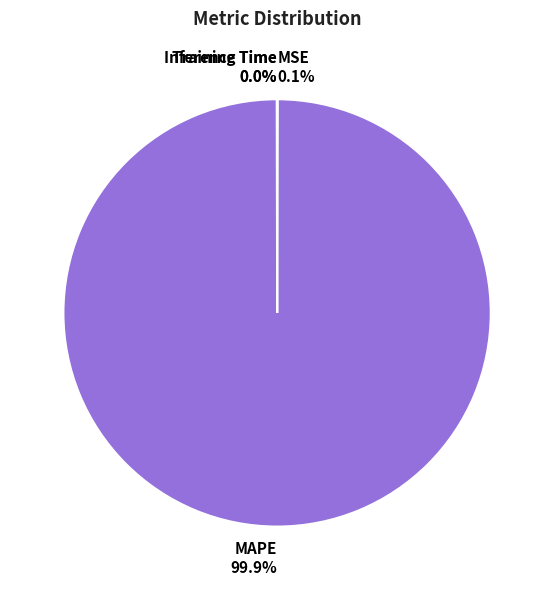

What percentage is NOT represented by MAPE 99.9%?

0.1%